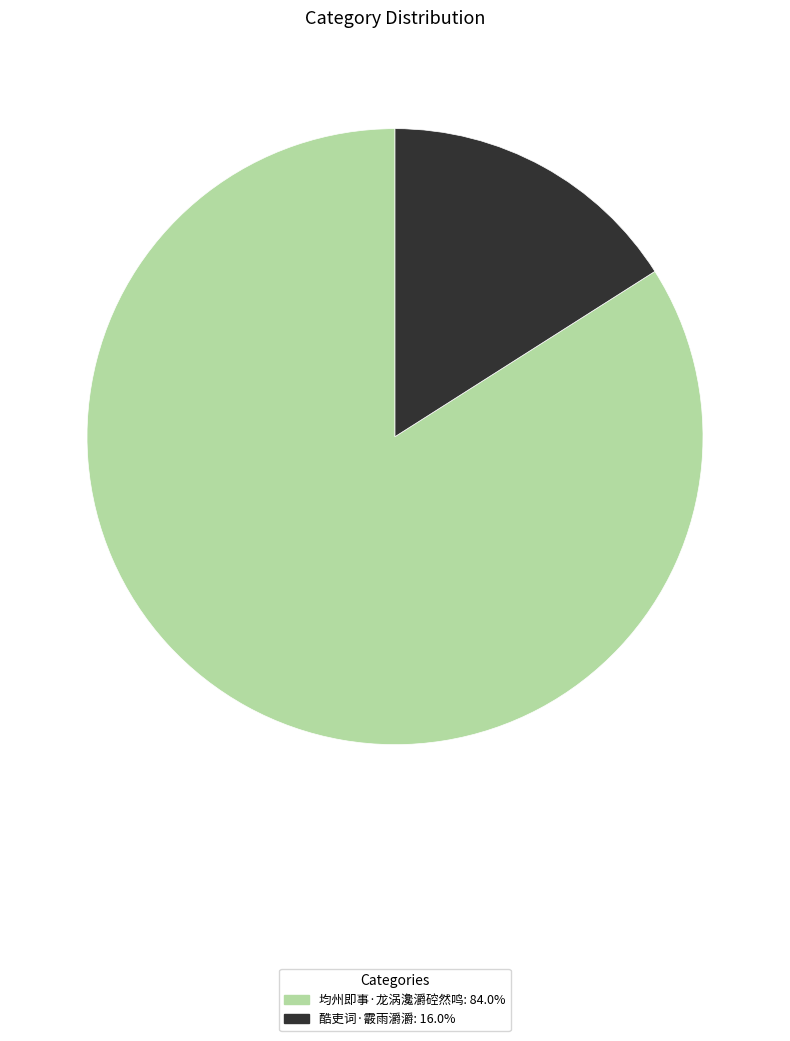

Is there a majority slice in this chart?

Yes